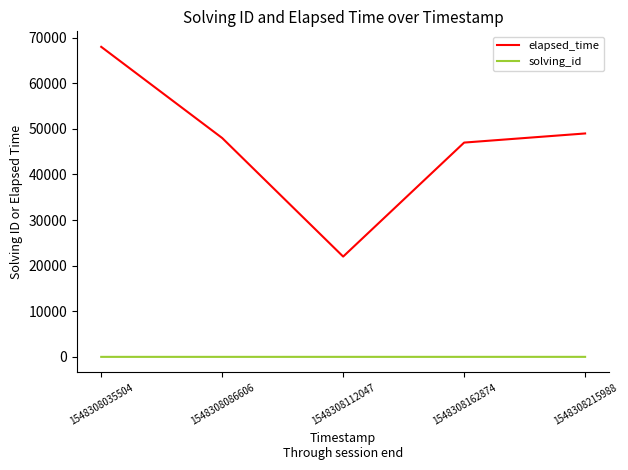

Which series changed the most between 1548308112047 and 1548308215988?

elapsed_time